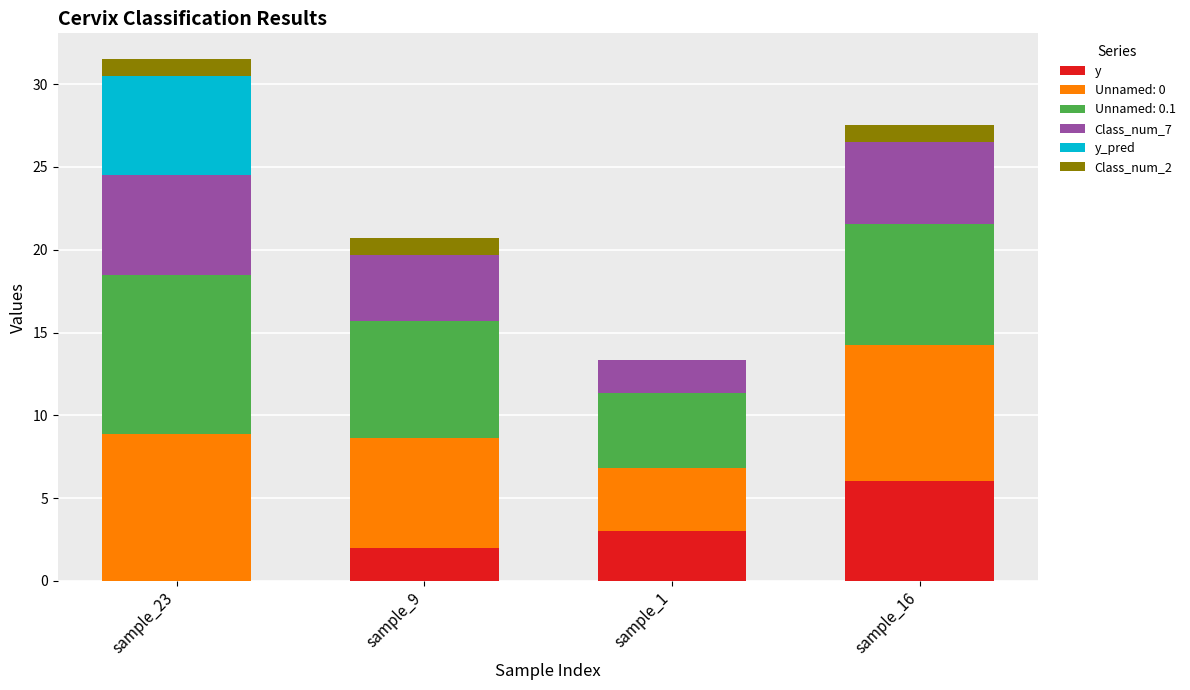

At which category is the sum across all series the highest?

sample_23